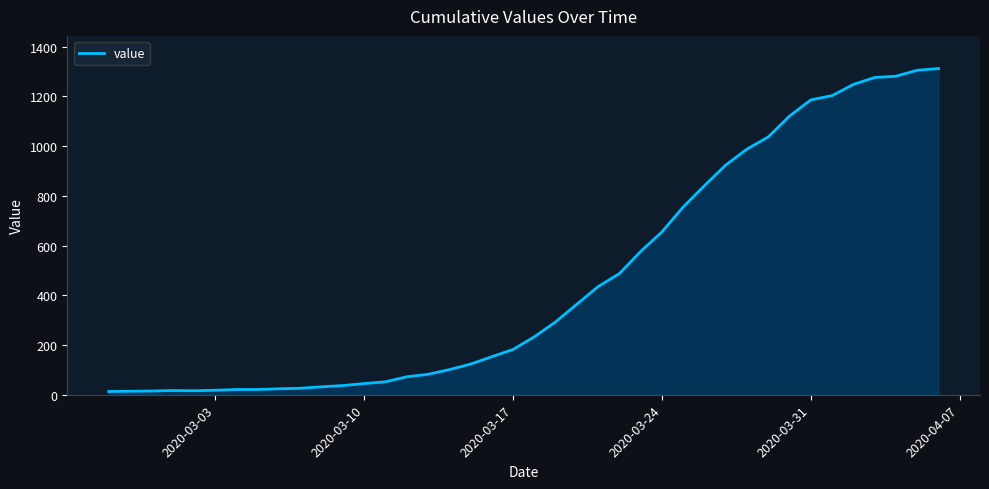

What is the maximum value shown in the chart?

1312